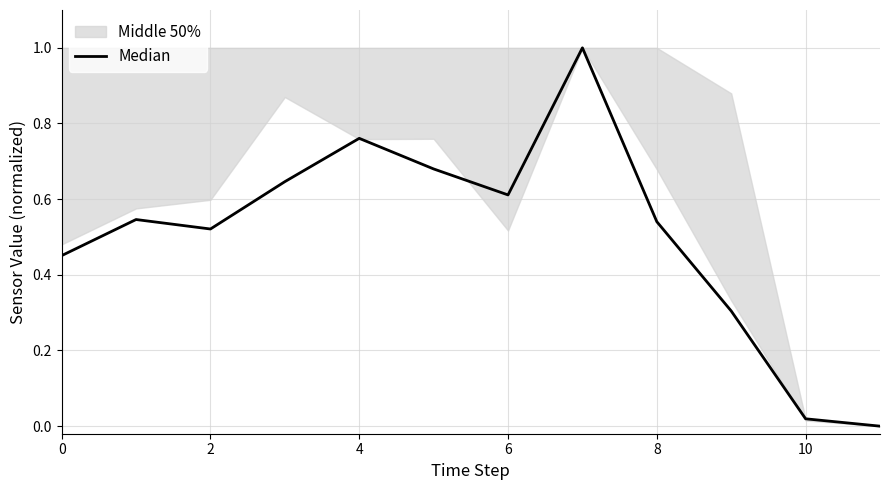

Count the number of categories in the chart.

12